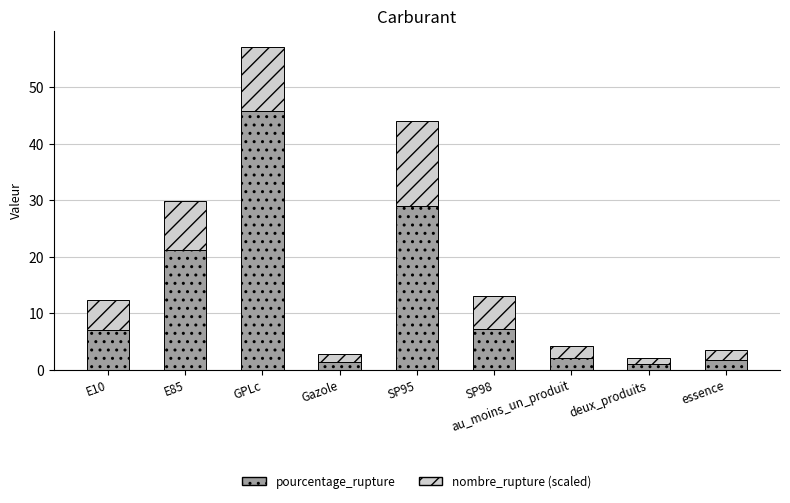

What is the maximum value for pourcentage_rupture?

45.8